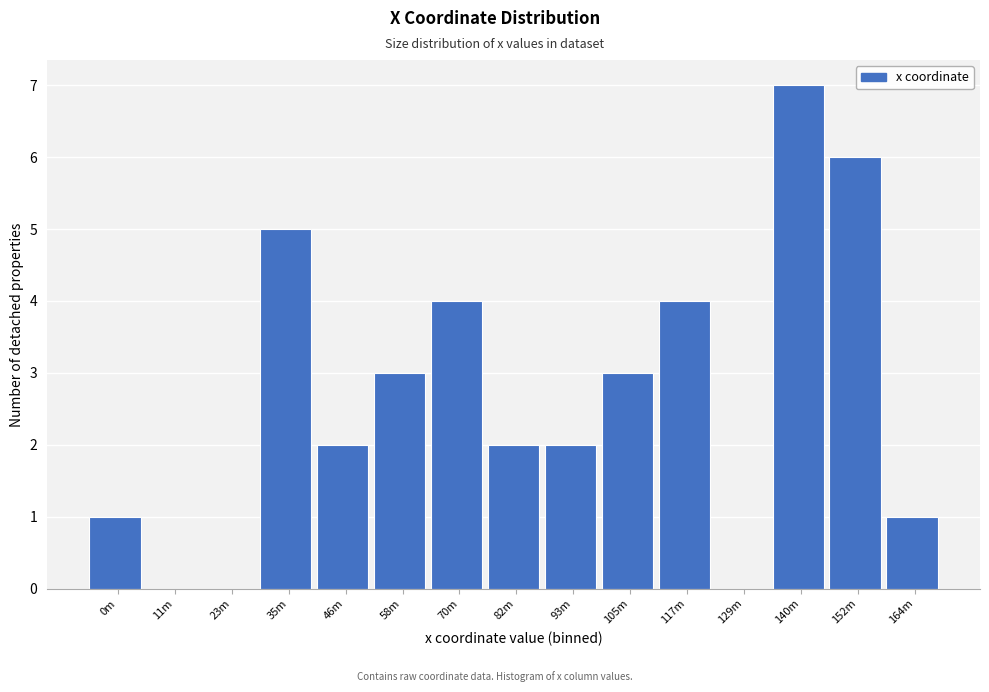

Reading left to right, what are all the values shown in this chart?

0m=1	11m=0	23m=0	35m=5	46m=2	58m=3	70m=4	82m=2	93m=2	105m=3	117m=4	129m=0	140m=7	152m=6	164m=1